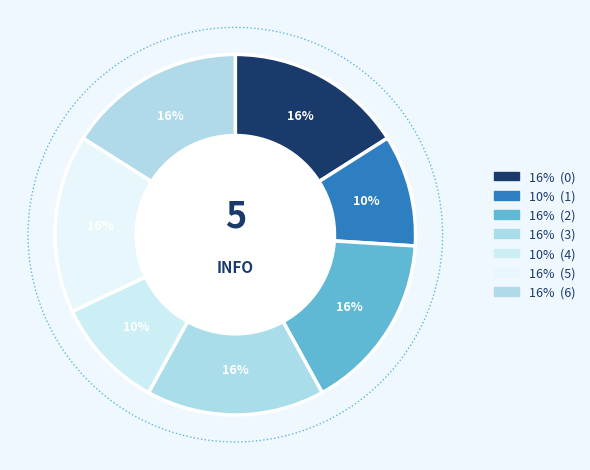

True or false: 1 accounts for 10% of the total.

True